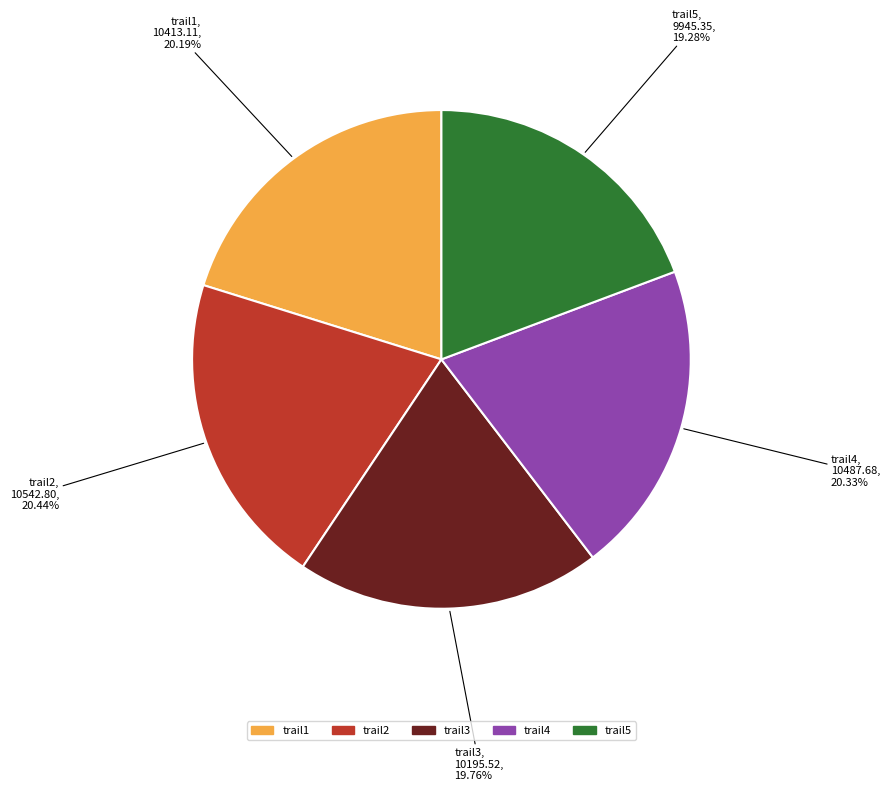

What percentage is the trail4 slice, to the nearest percent?

20%